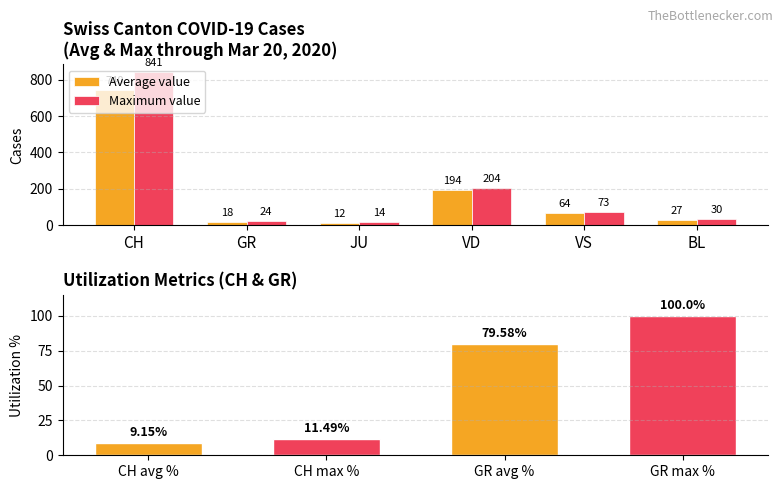

The value of Average value at BL is 41. True or false?

False